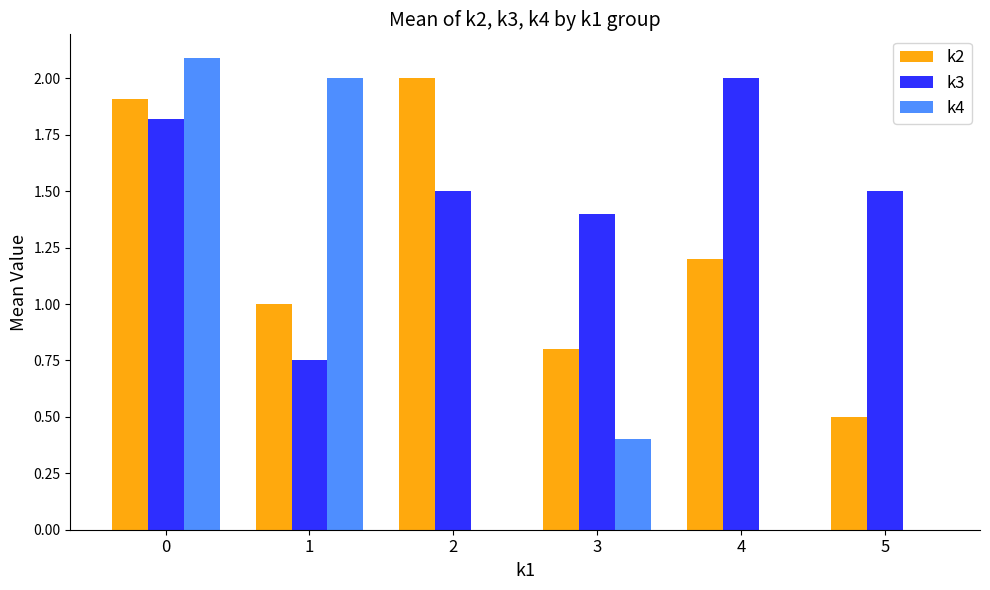

What is the sum of the k3 values at 0 and 2?

3.3